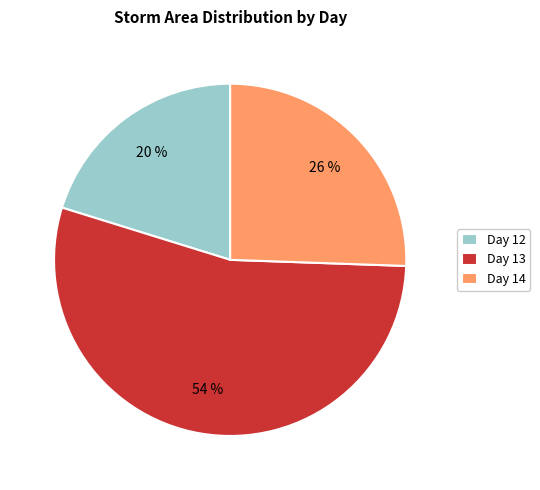

What percentage is the Day 13 slice, to the nearest percent?

54%